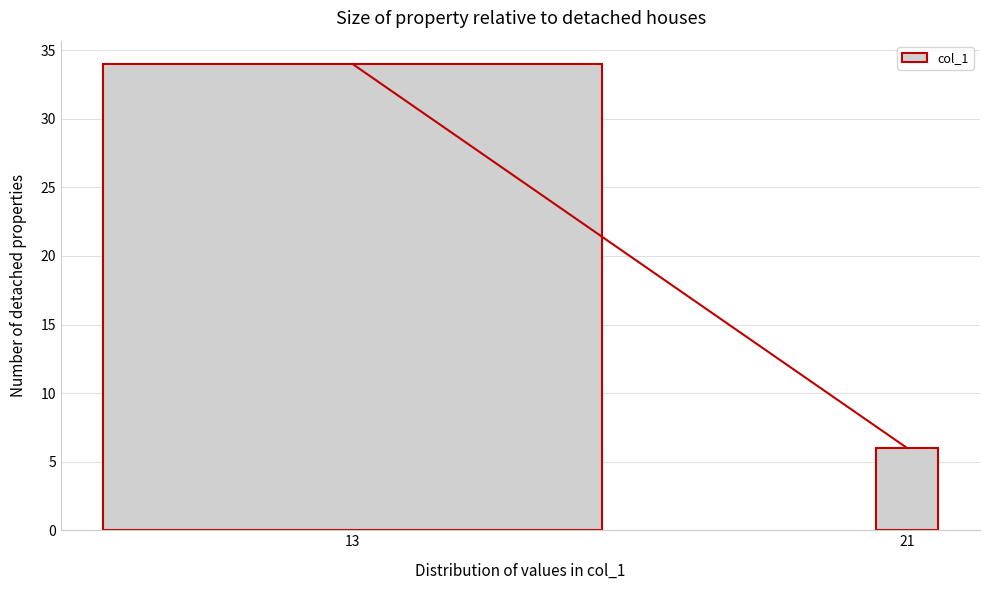

Reading right to left, transcribe all the data shown in this chart.

6	34